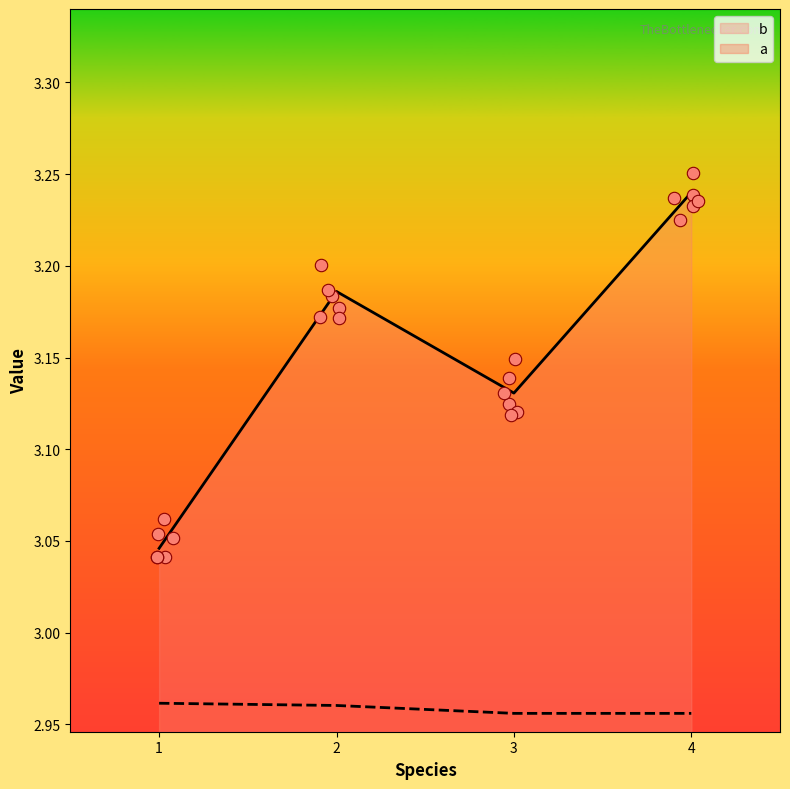

Which series has the largest total across all categories?

b